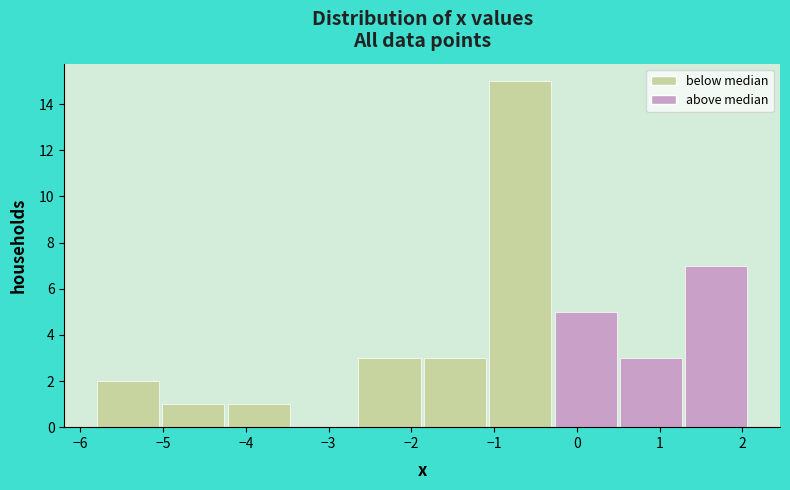

How tall is the bar that spans -4.22 to -3.43 on the x-axis? Neither the bar edges nor the heights are printed on the chart, so give them approximately, as read against the axes.

1